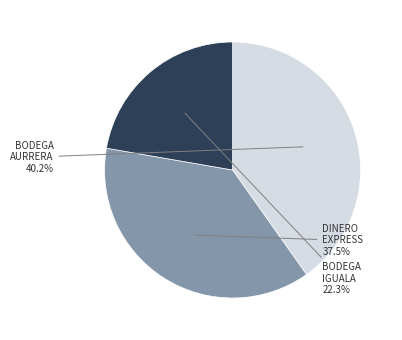

Does any single category account for the majority?

No